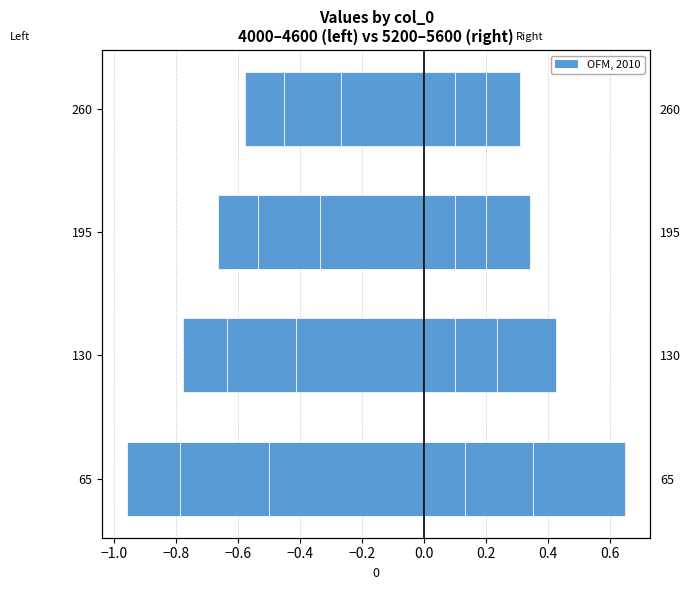

What is the total value across all series at 195?

-0.2